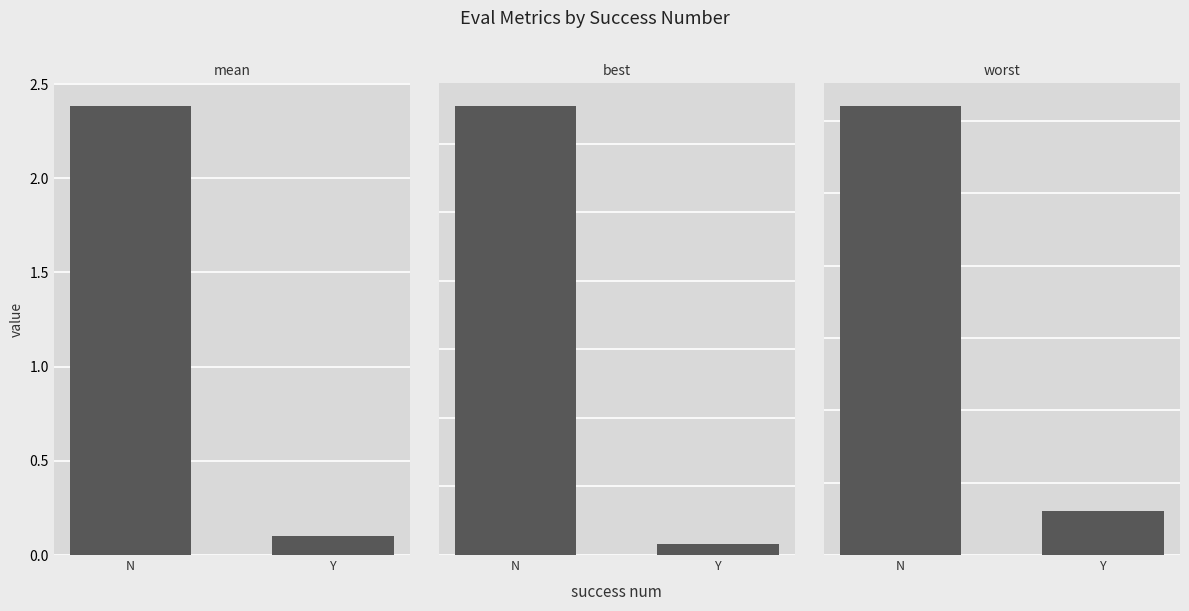

Which has a higher value, Y or N?

N